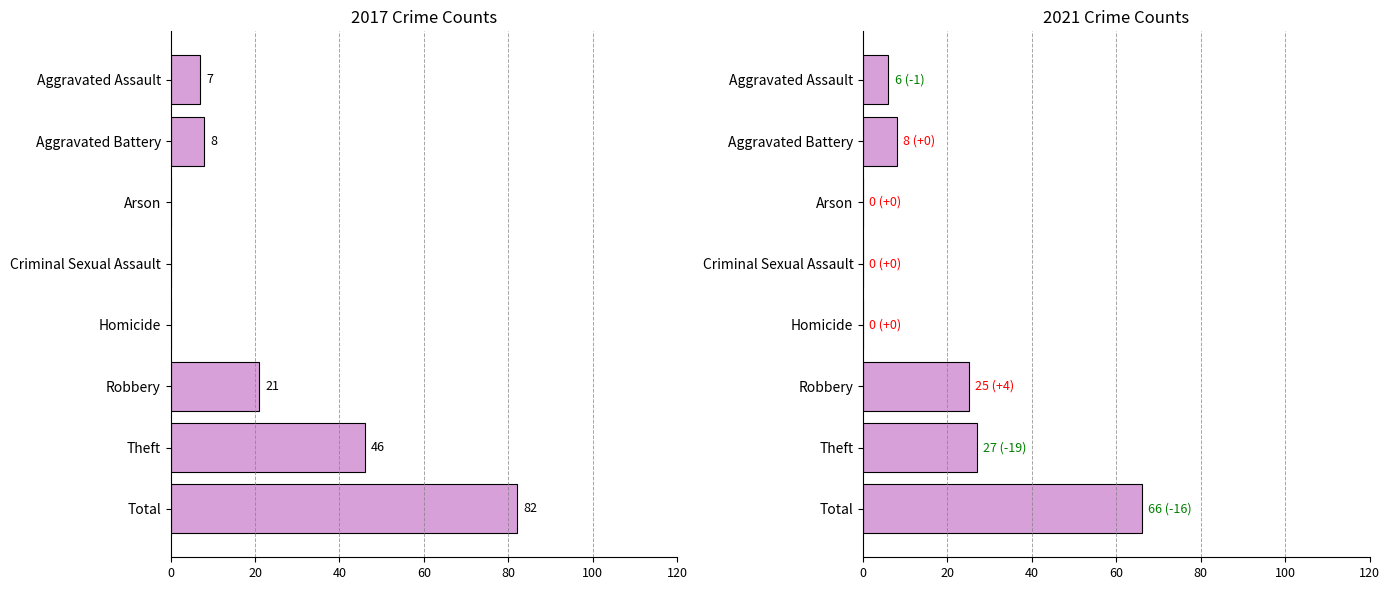

Is the value of 2017 at Aggravated Assault greater than the value of 2021 at Aggravated Assault?

Yes